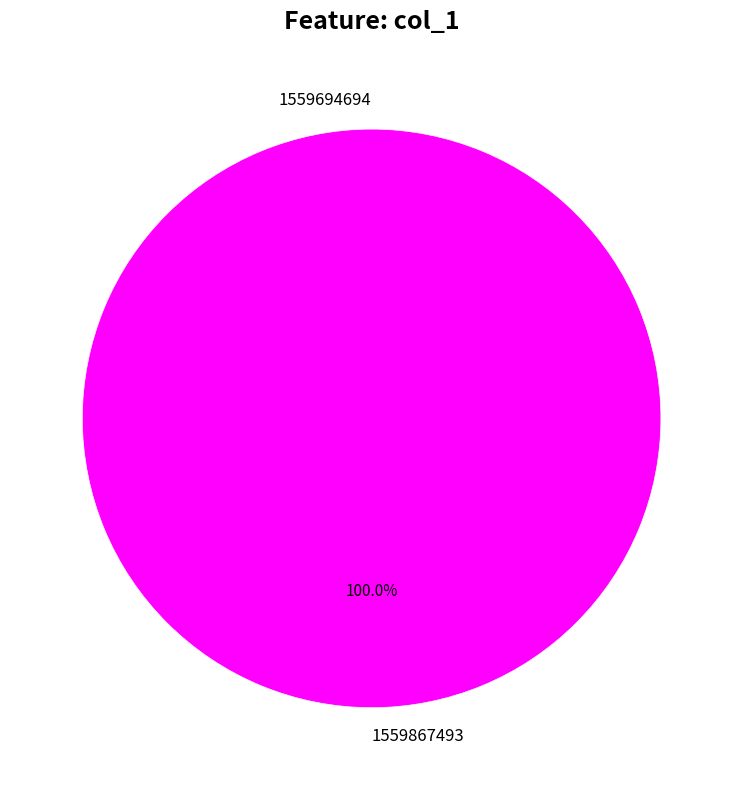

How many slices are in this pie chart?

2